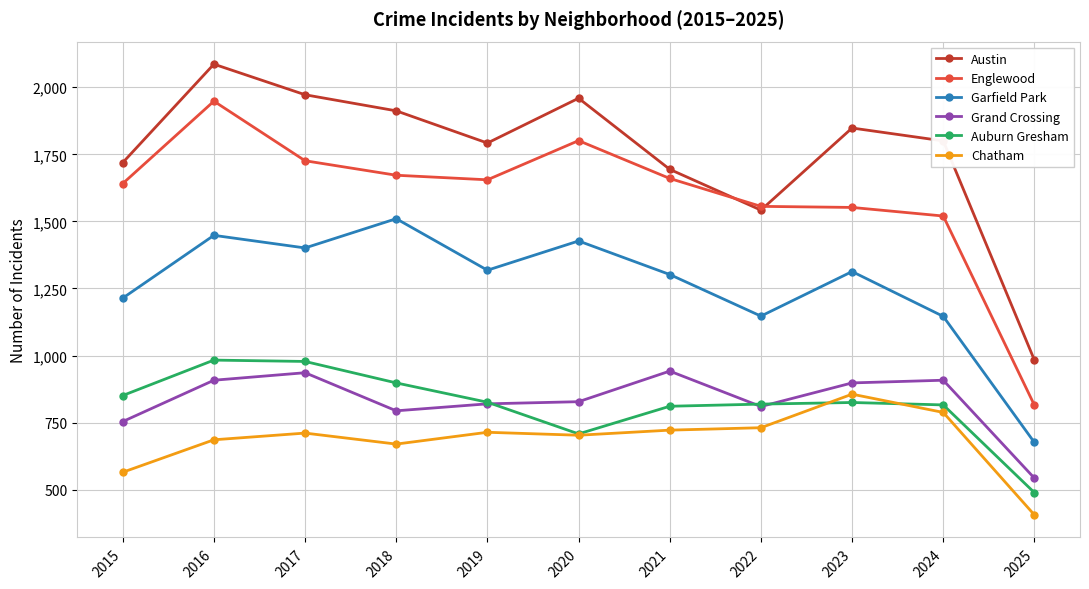

Which label corresponds to the smallest value in the chart?

2025